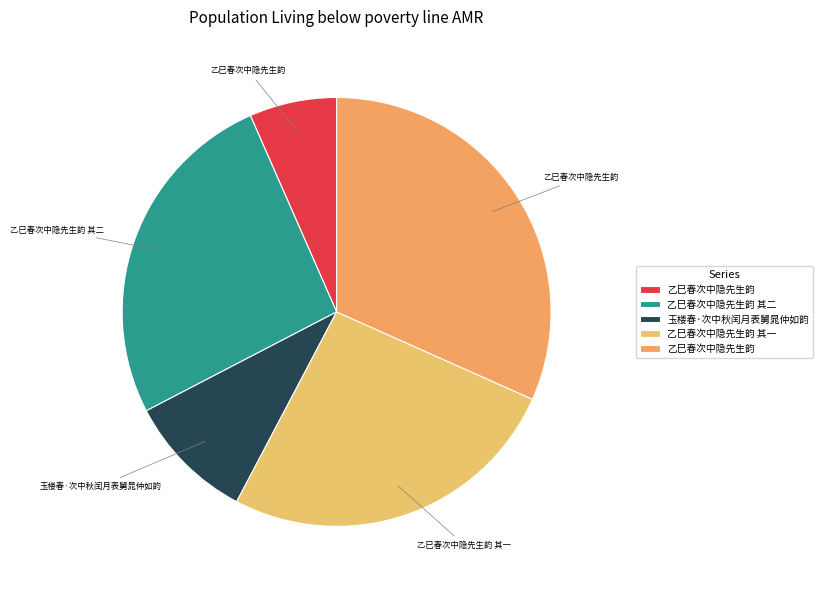

To the nearest percent, what is the average slice percentage?

20%